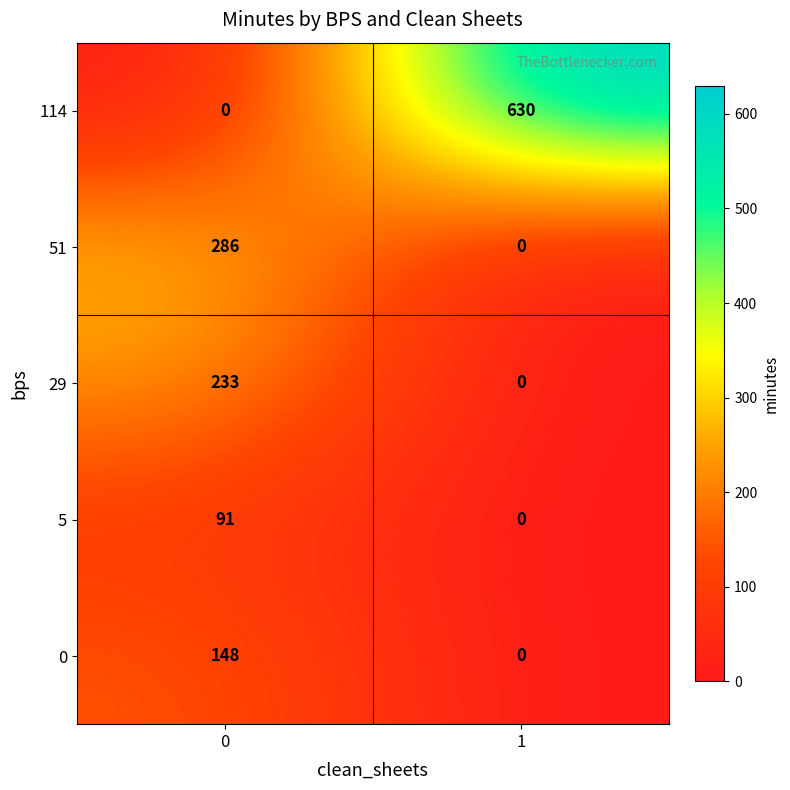

Reading right to left, list all the values displayed in this chart.

114: 1=630	0=0
51: 1=0	0=286
29: 1=0	0=233
5: 1=0	0=91
0: 1=0	0=148